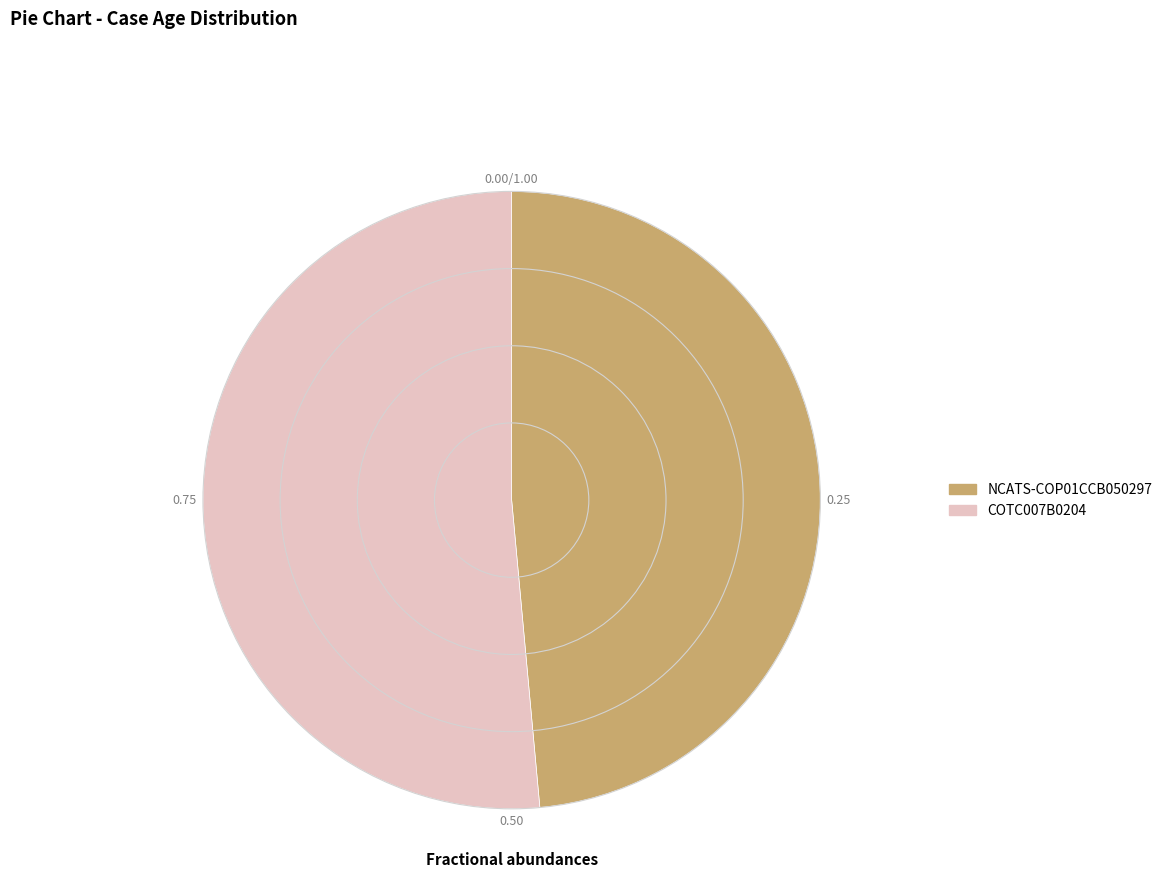

Approximately how many times larger is the value at COTC007B0204 compared to NCATS-COP01CCB050297?

1.1